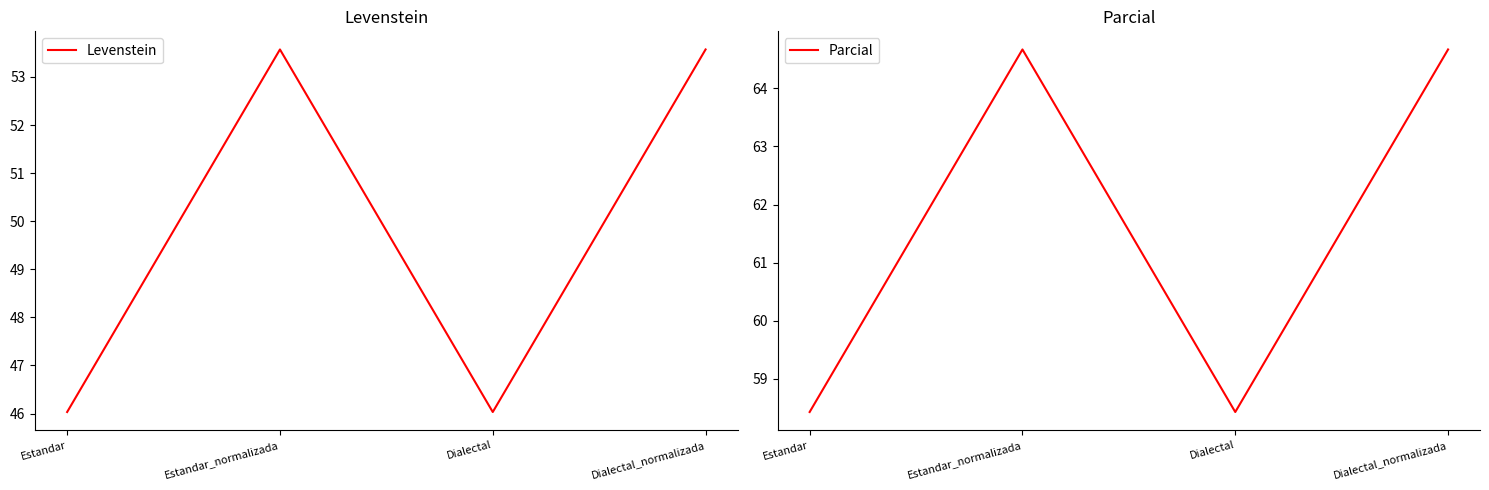

Is it true that Levenstein equals 53.6 at Estandar_normalizada?

True